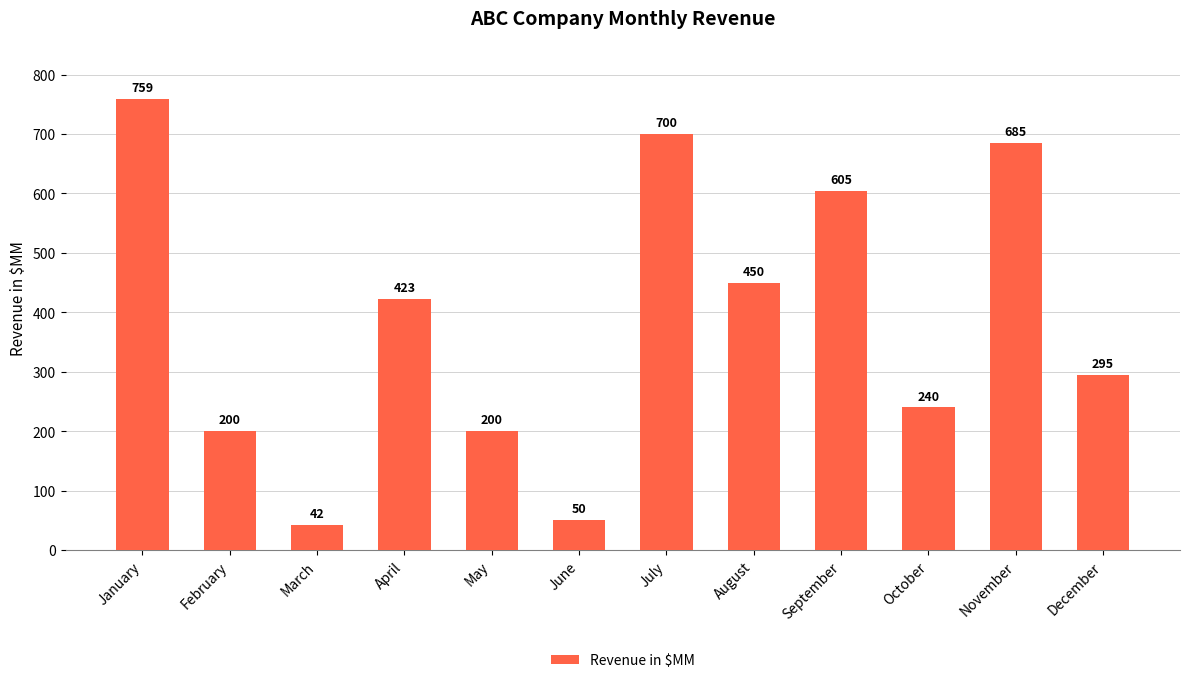

How many series are shown in this chart?

1